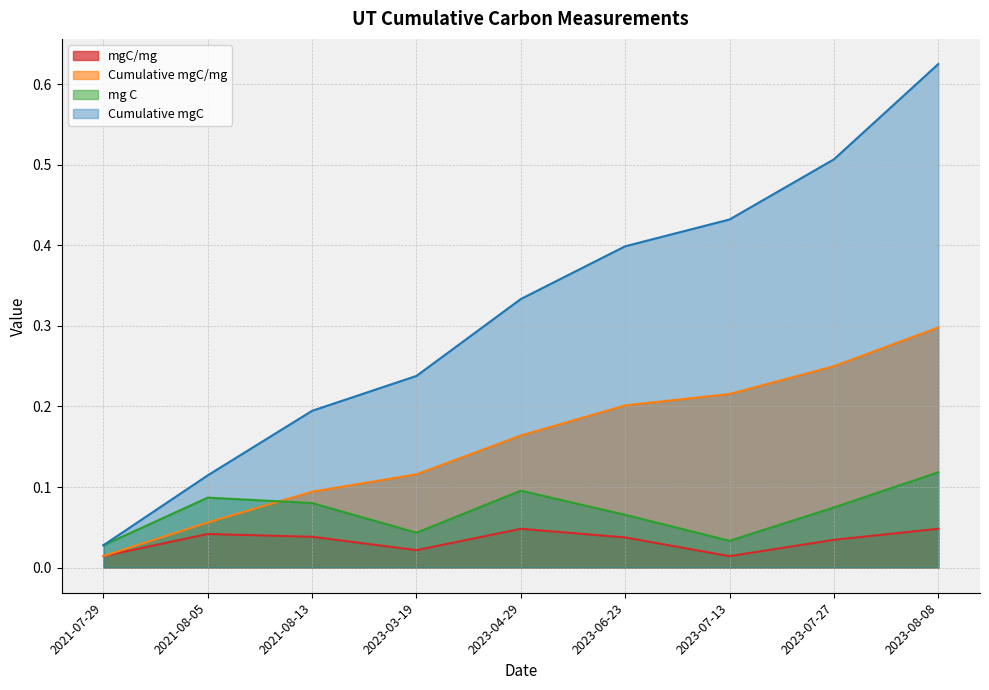

What is the sum of the Cumulative mgC values at 2023-07-27 and 2021-07-29?

0.5